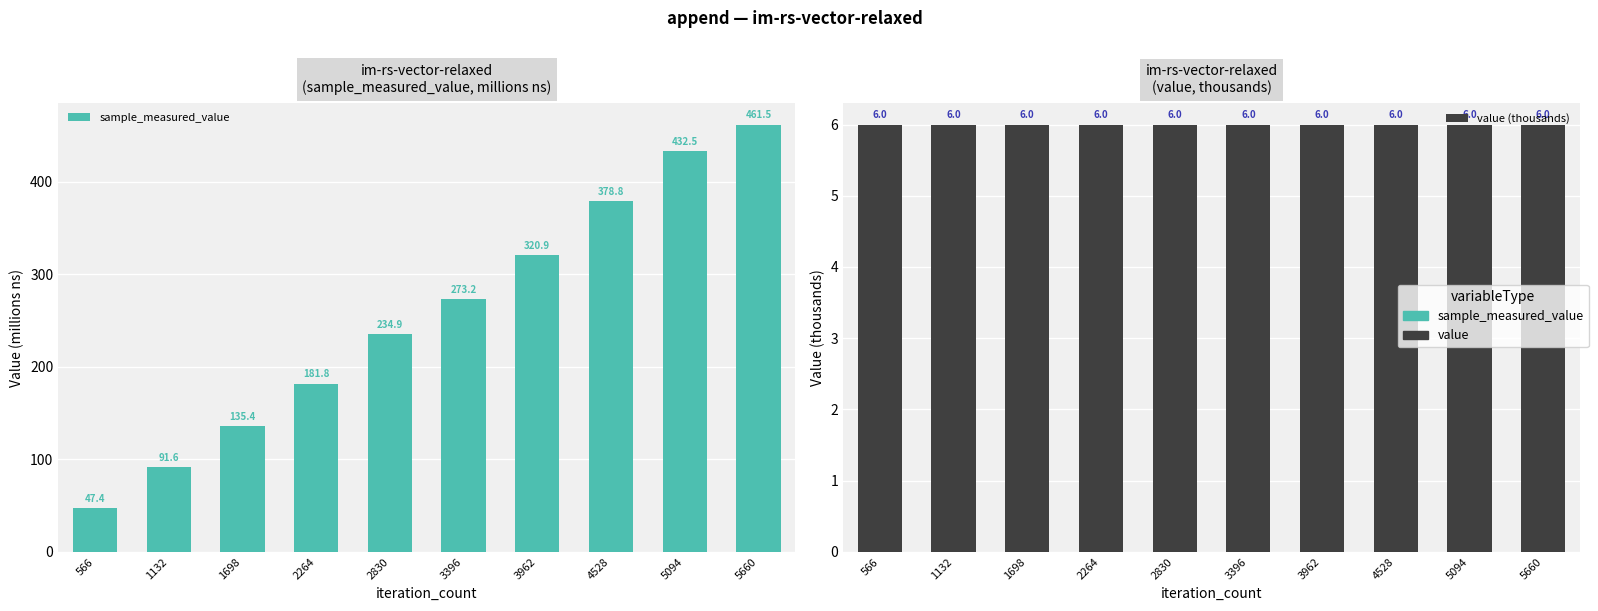

Which series has the widest spread of values?

sample_measured_value